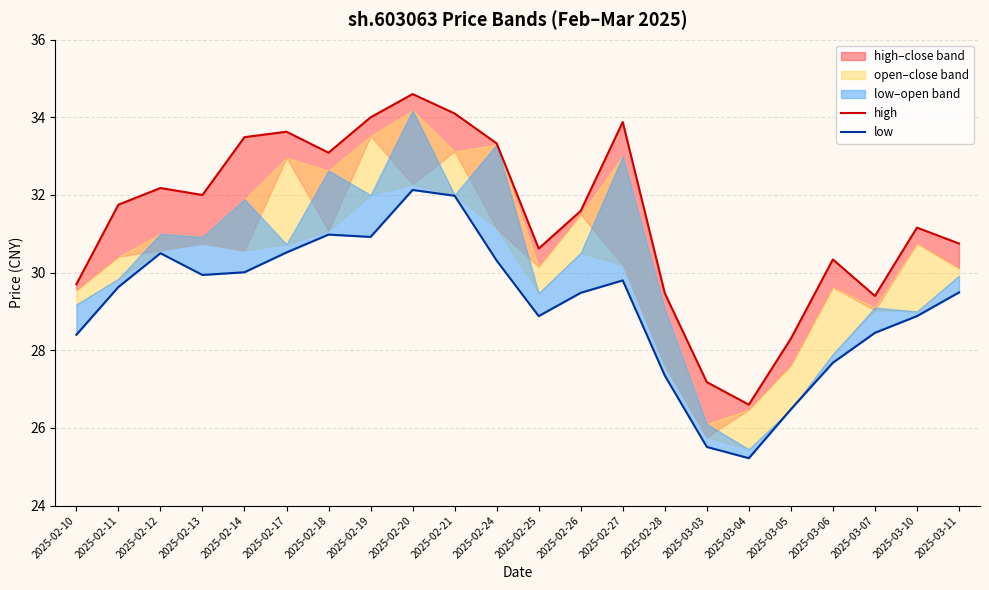

What is the sum of the high values at 2025-02-18 and 2025-02-10?

62.8